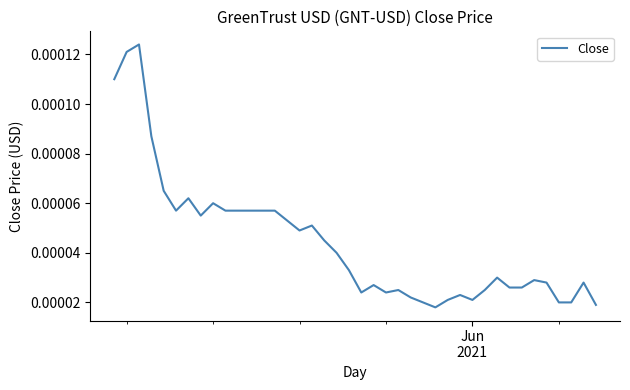

Does the chart have visible grid lines?

No